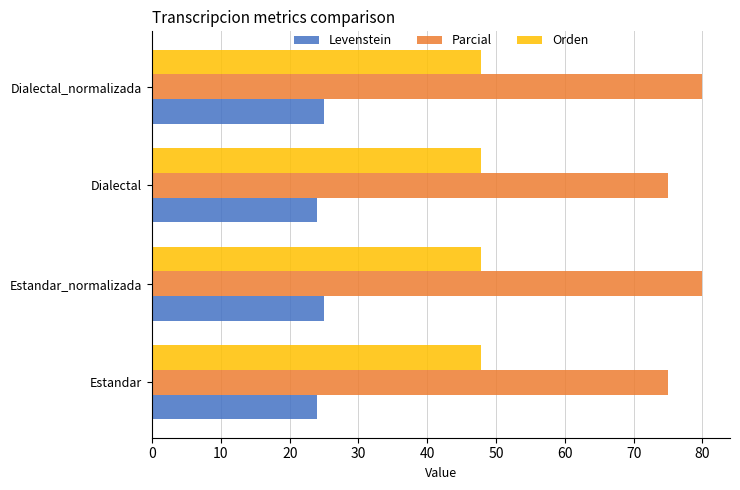

What is the maximum value for Orden?

47.8